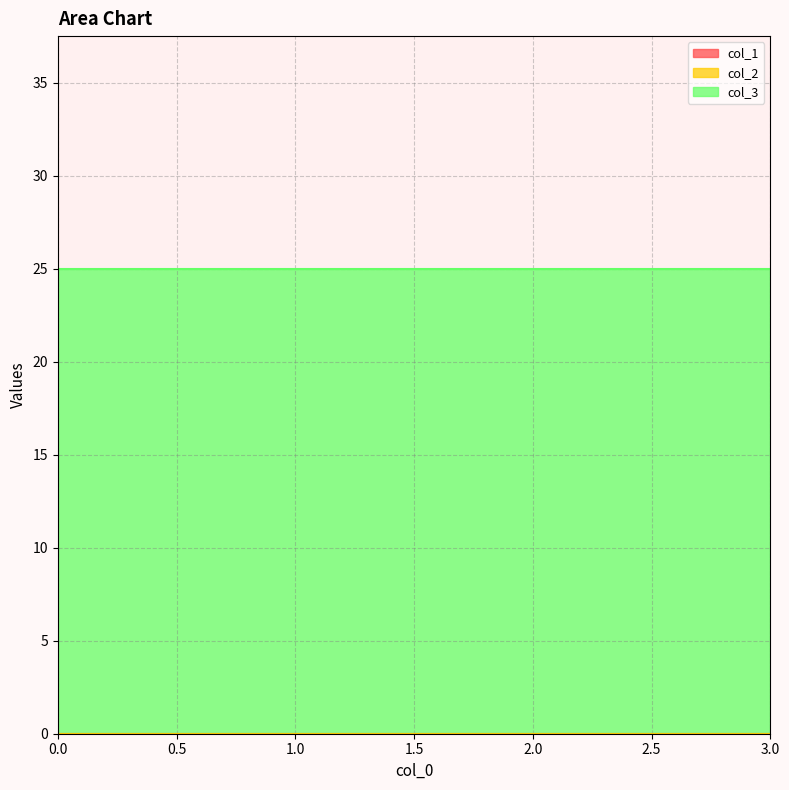

Reading left to right, extract all data points from this chart.

col_1: 0	0	0	0
col_2: 0	0	0	0
col_3: 25	25	25	25